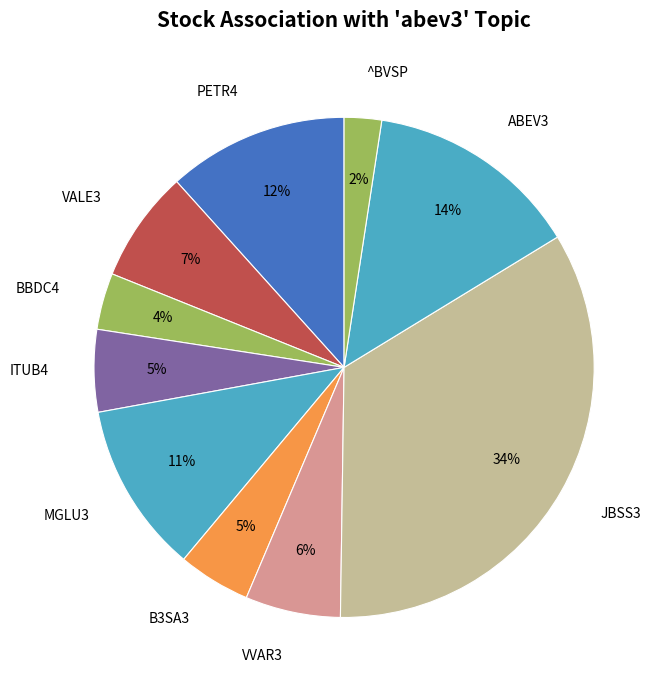

Does any single category account for the majority?

No